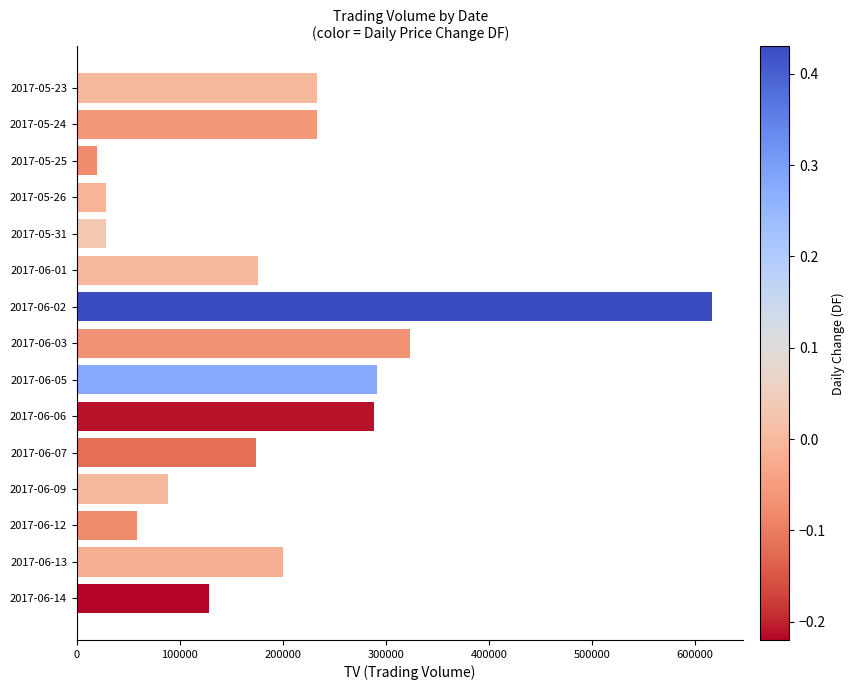

Is it true that the value at 2017-06-05 is 483899?

False